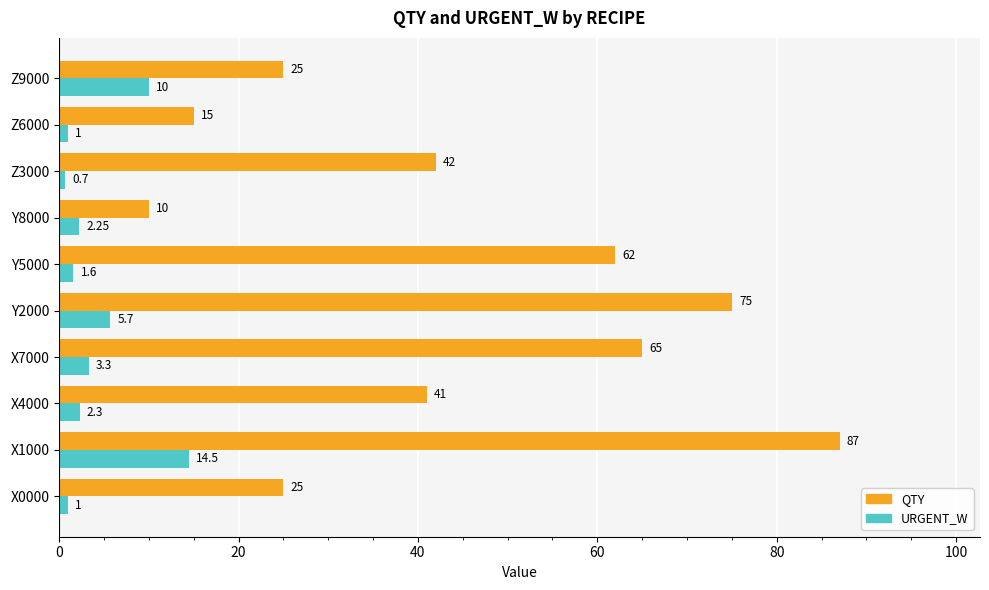

At which category is the sum across all series the highest?

X1000